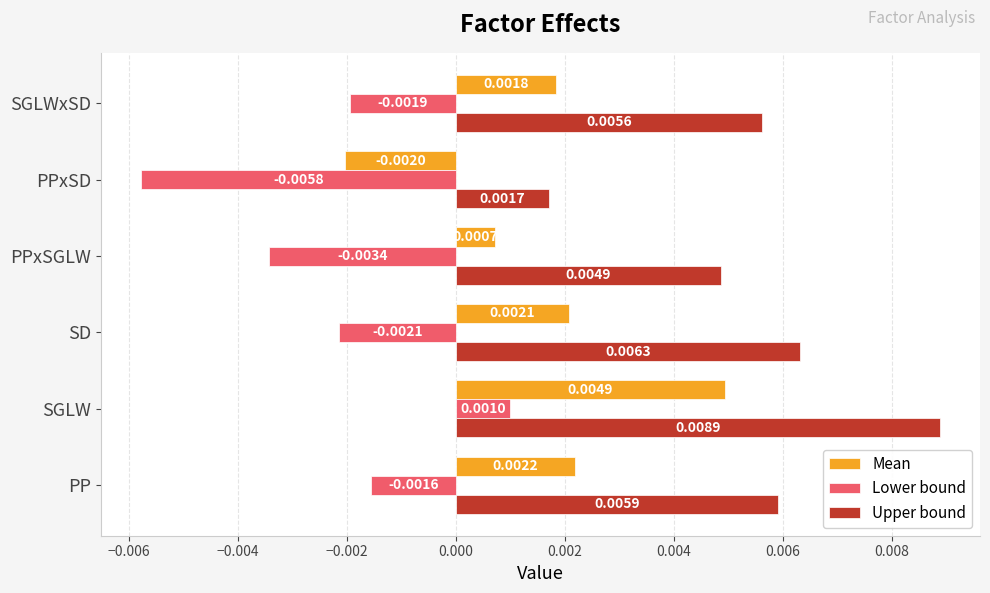

Which series has the largest total across all categories?

Upper bound